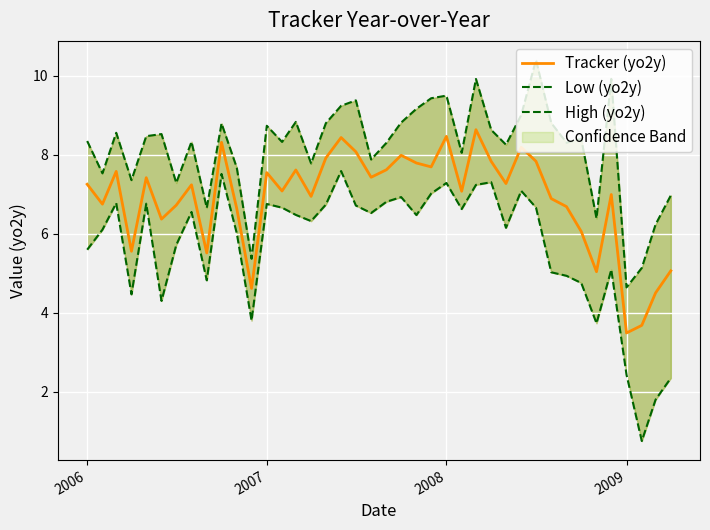

What is the greatest value displayed?

10.4